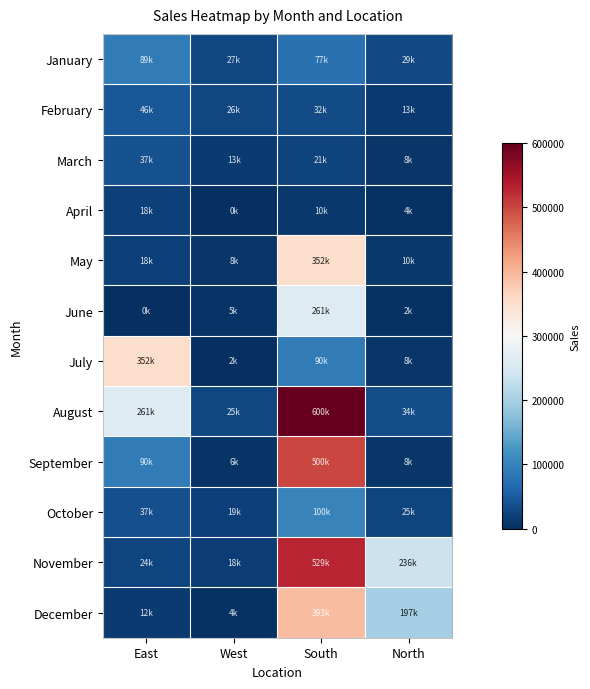

At which category is the sum across all series the highest?

South